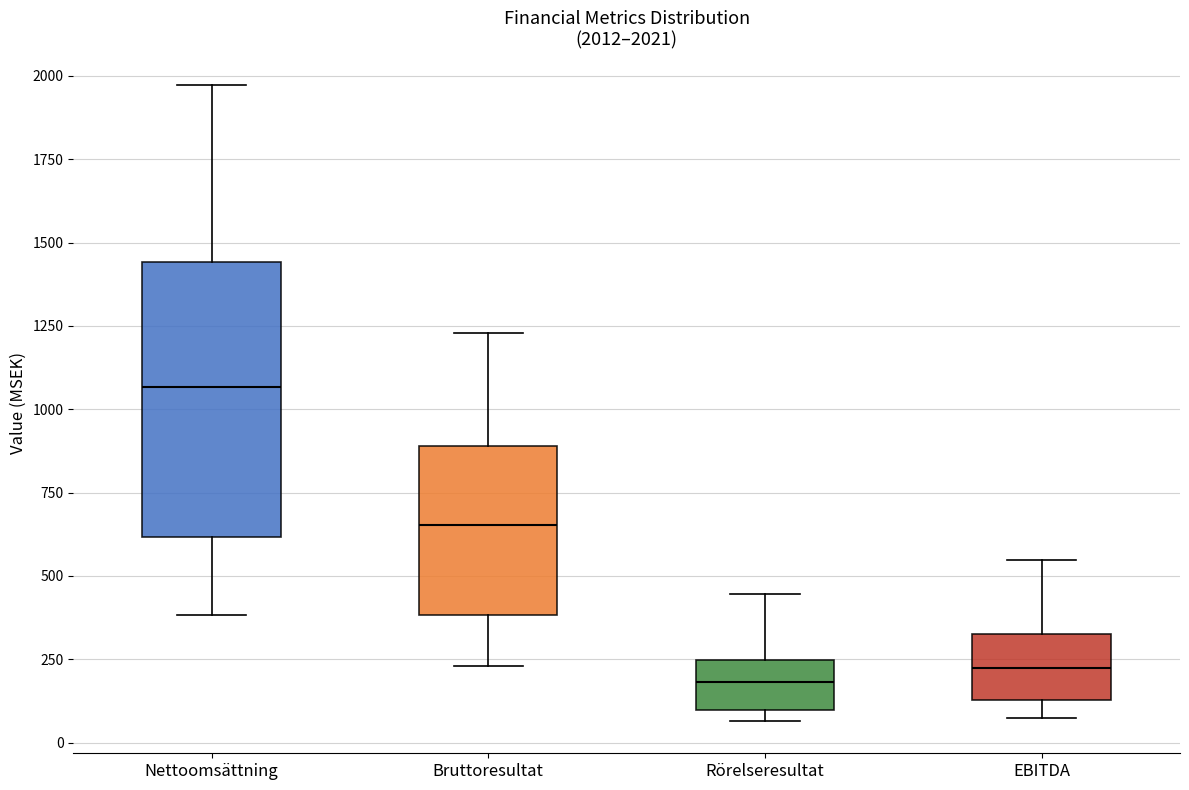

Which box has the highest median line?

Nettoomsättning